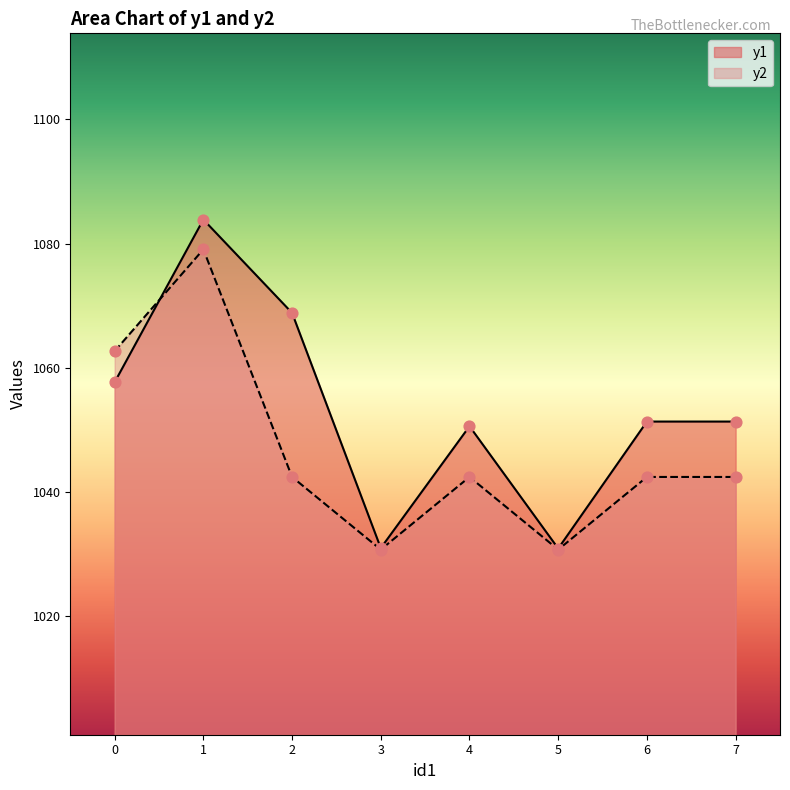

Which series has the widest spread of Y values?

y1